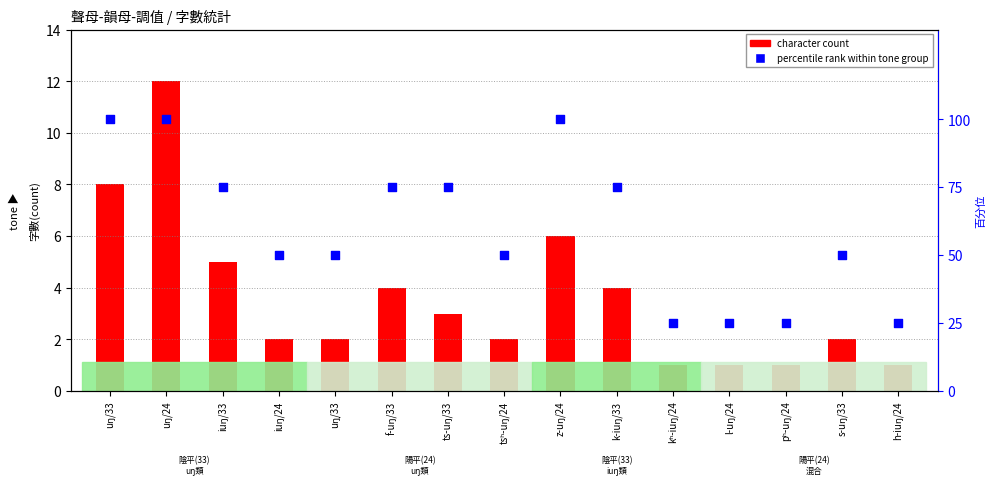

At which category is the sum across all series the highest?

uŋ/24